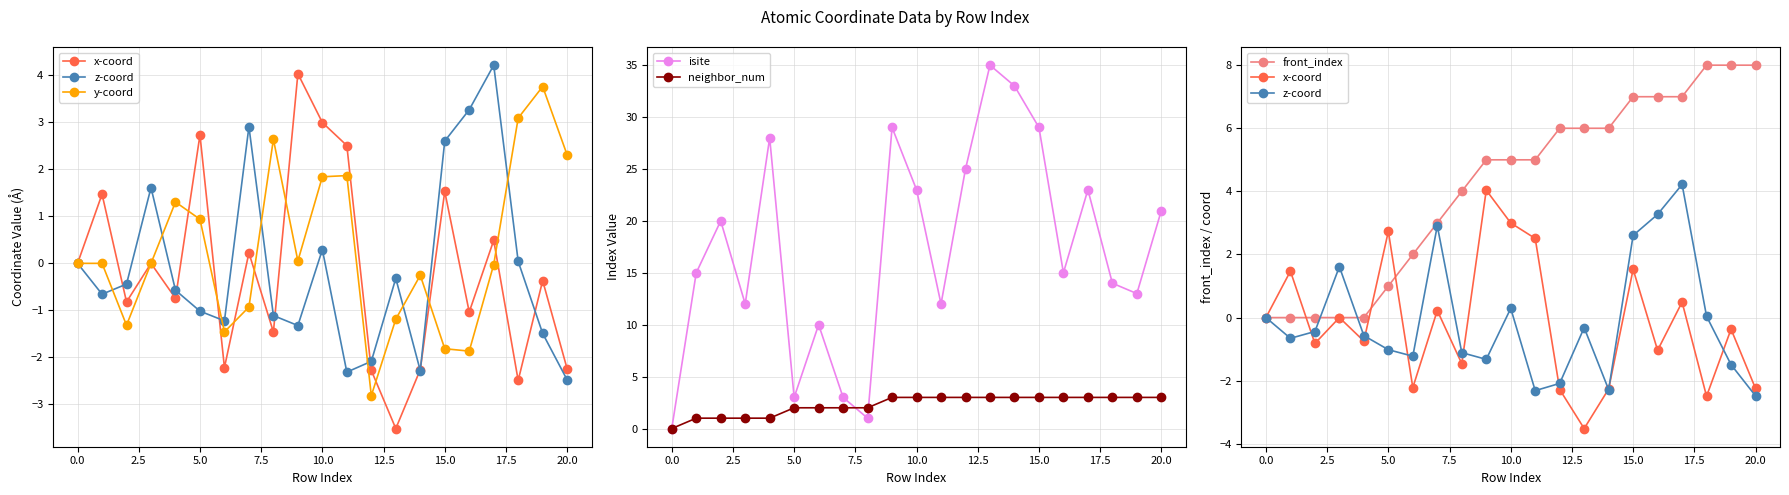

Which series has the largest range (max minus min)?

isite